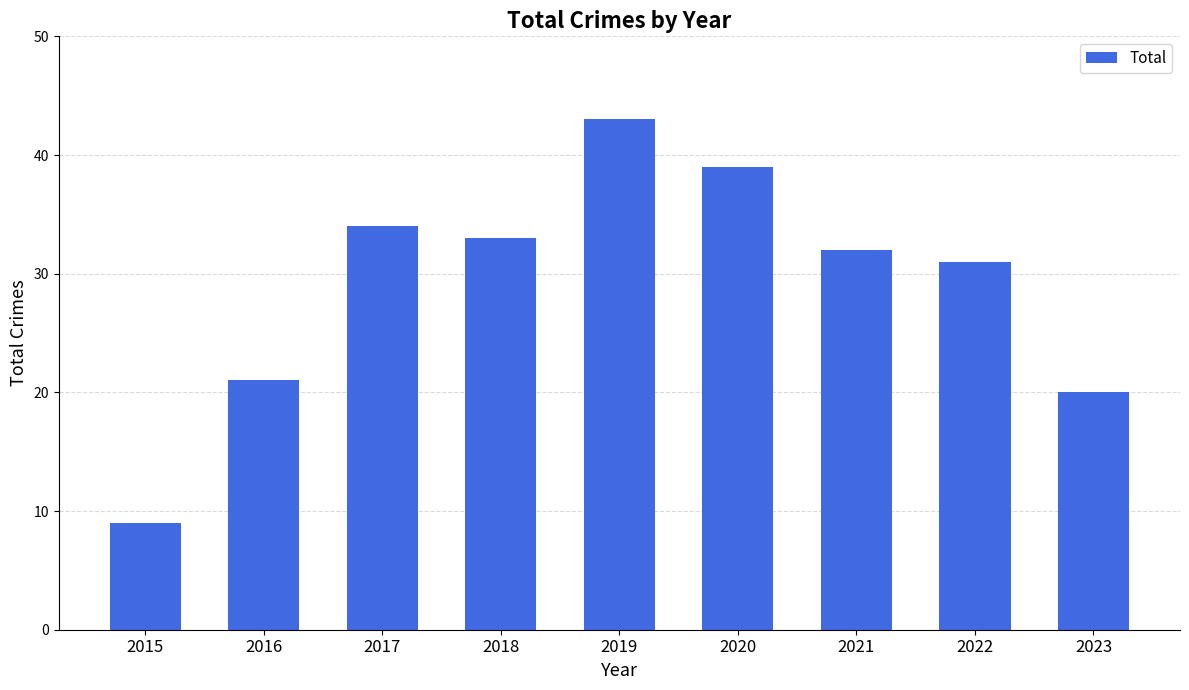

What is the value of the 1st bar from the left?

9